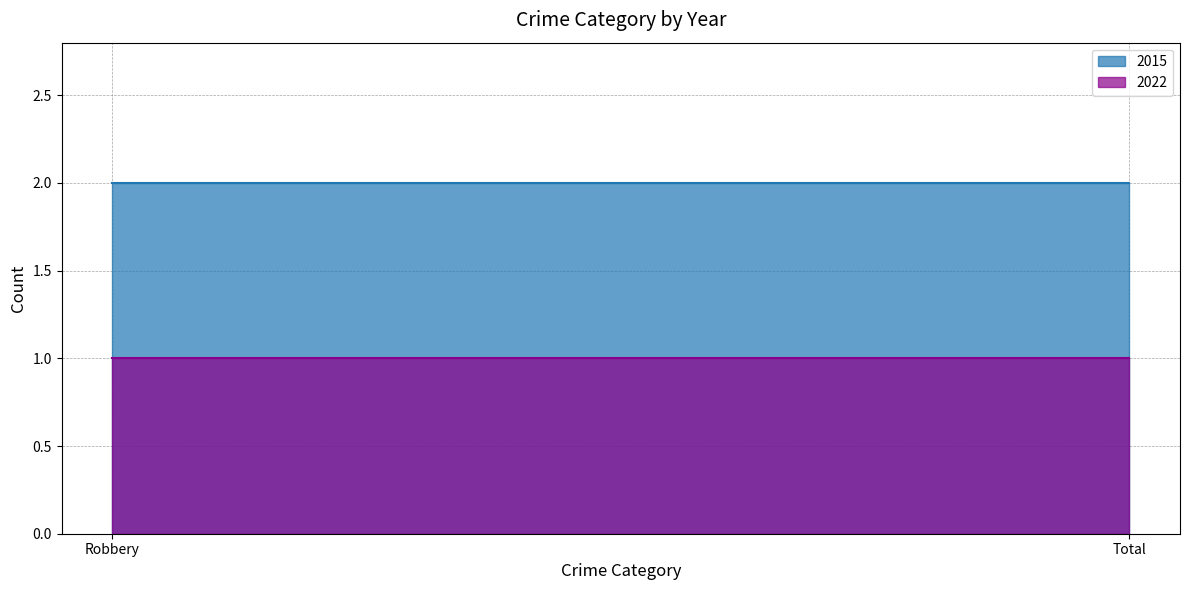

How many lines are shown in the chart?

2